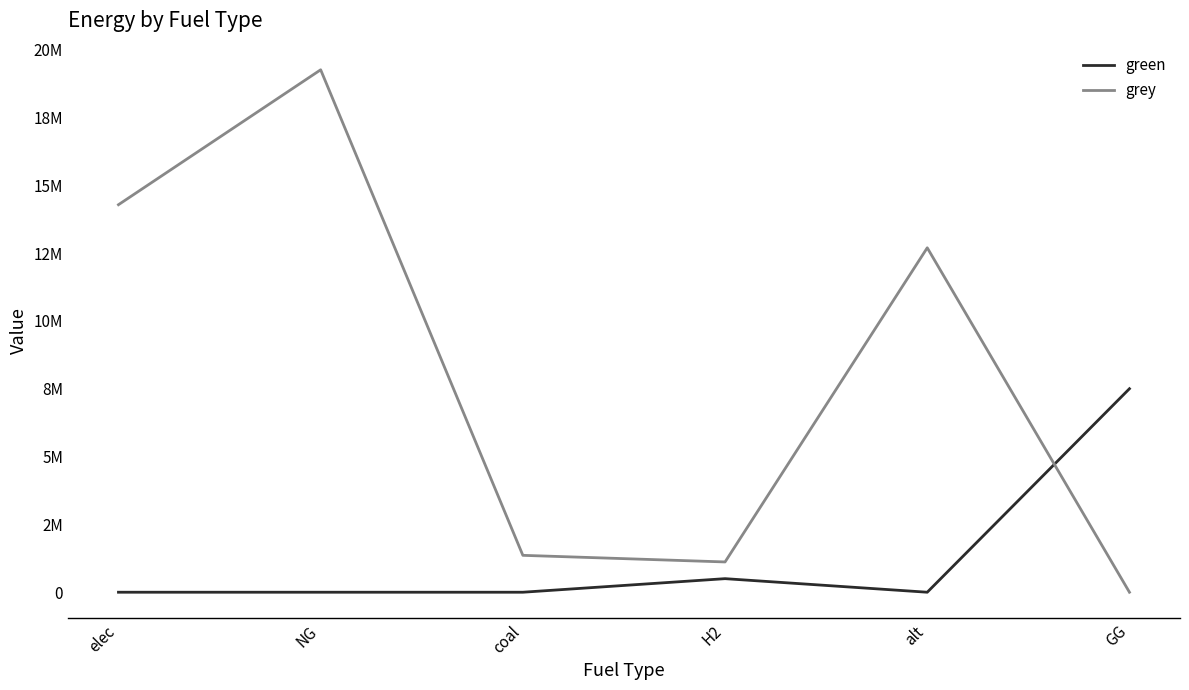

How many times do grey and green cross each other?

1